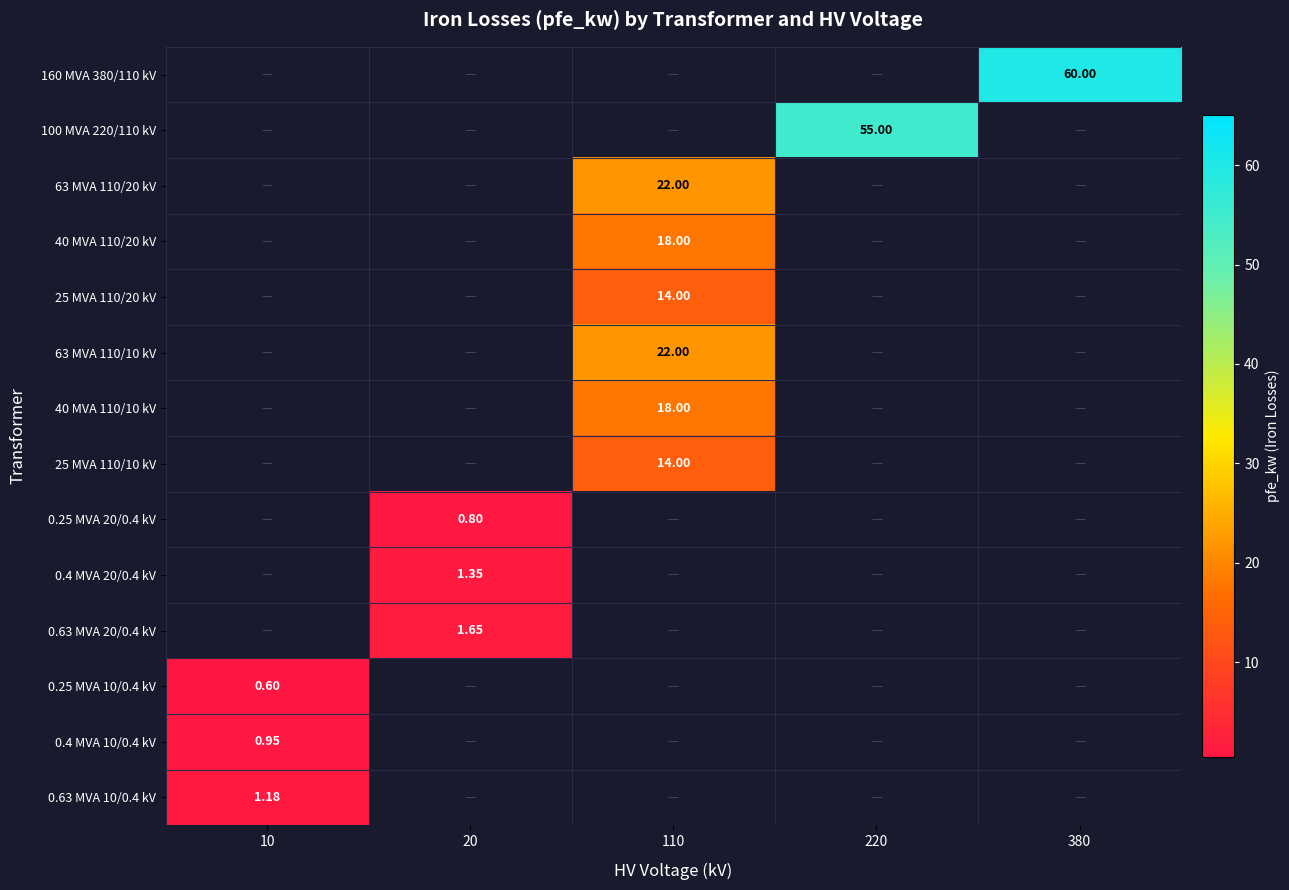

True or false: 100 MVA 220/110 kV has a value of 55.0 at 220.

True